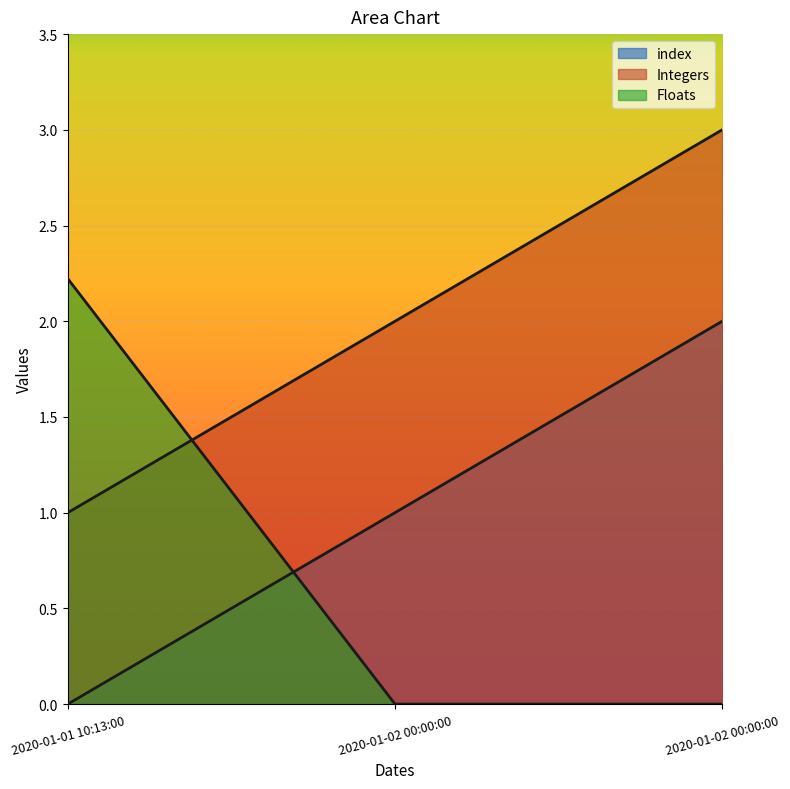

At which label does Integers reach its minimum?

2020-01-01 10:13:00